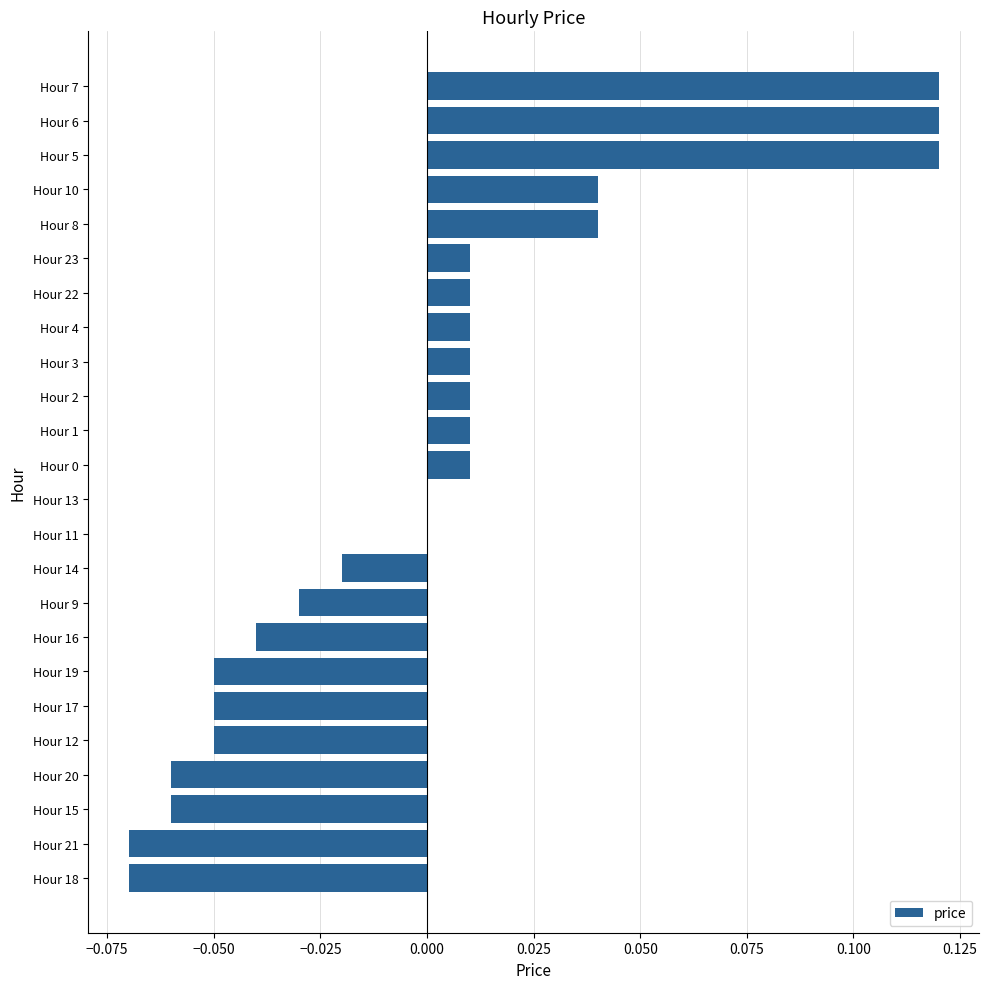

Is it true that the value at Hour 16 is -0.0?

True